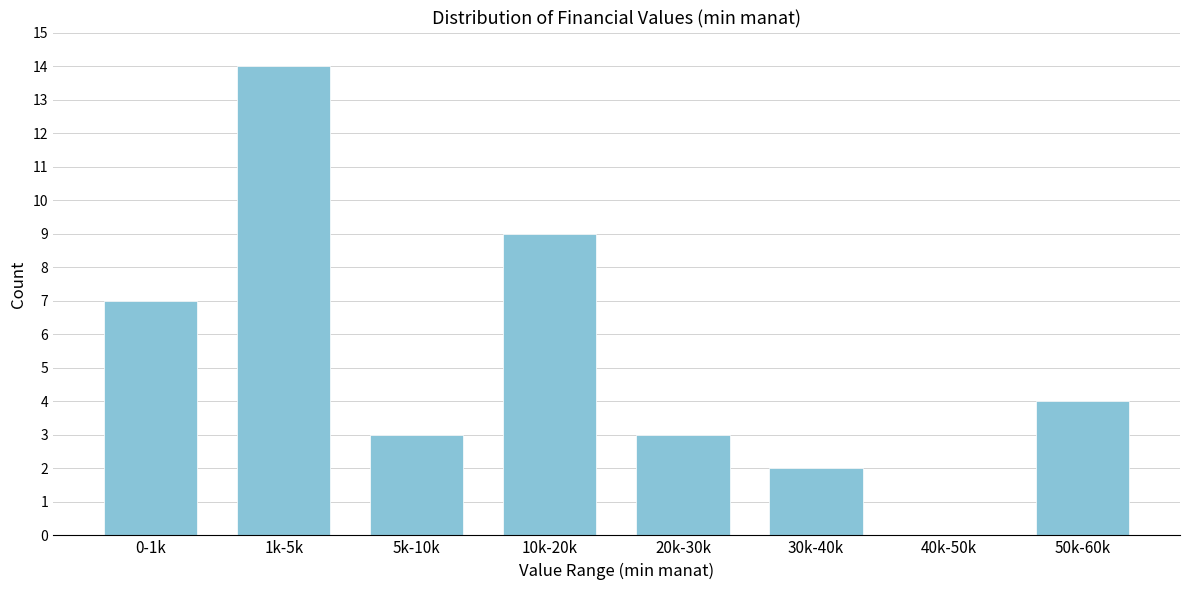

Reading left to right, list all the values displayed in this chart.

0-1k=7	1k-5k=14	5k-10k=3	10k-20k=9	20k-30k=3	30k-40k=2	40k-50k=0	50k-60k=4